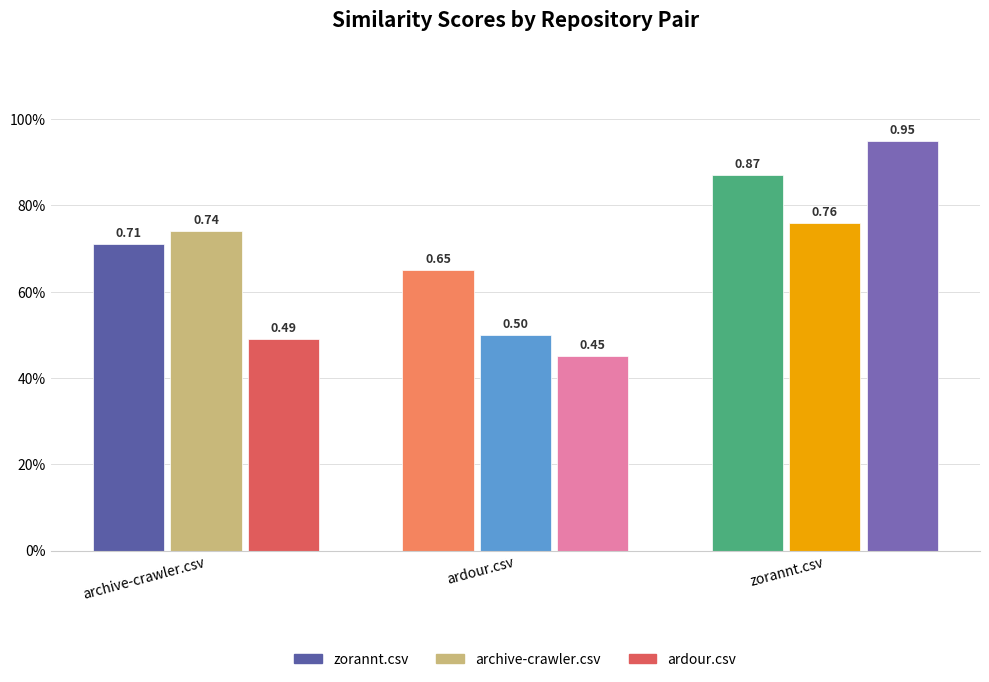

Are the bars grouped side by side (vs. stacked)?

Yes